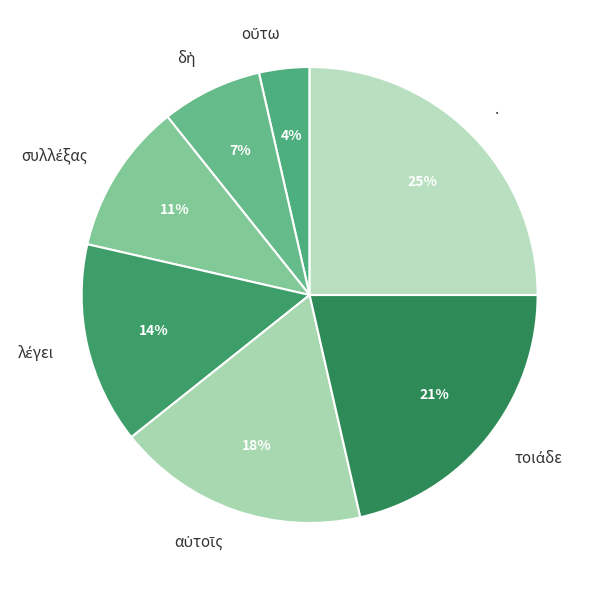

To the nearest percent, what is the difference between the largest and smallest slice percentages?

21%